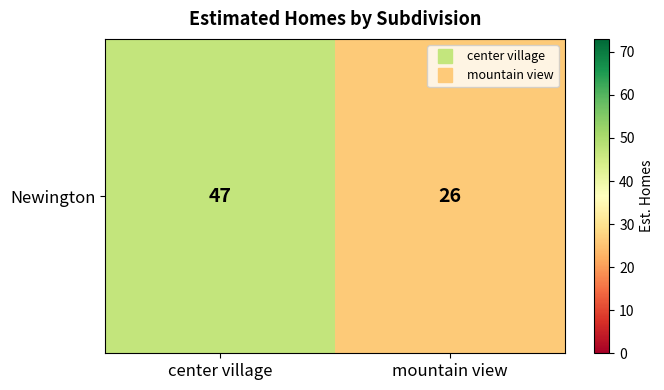

Read the value at center village, to the nearest 10.

50